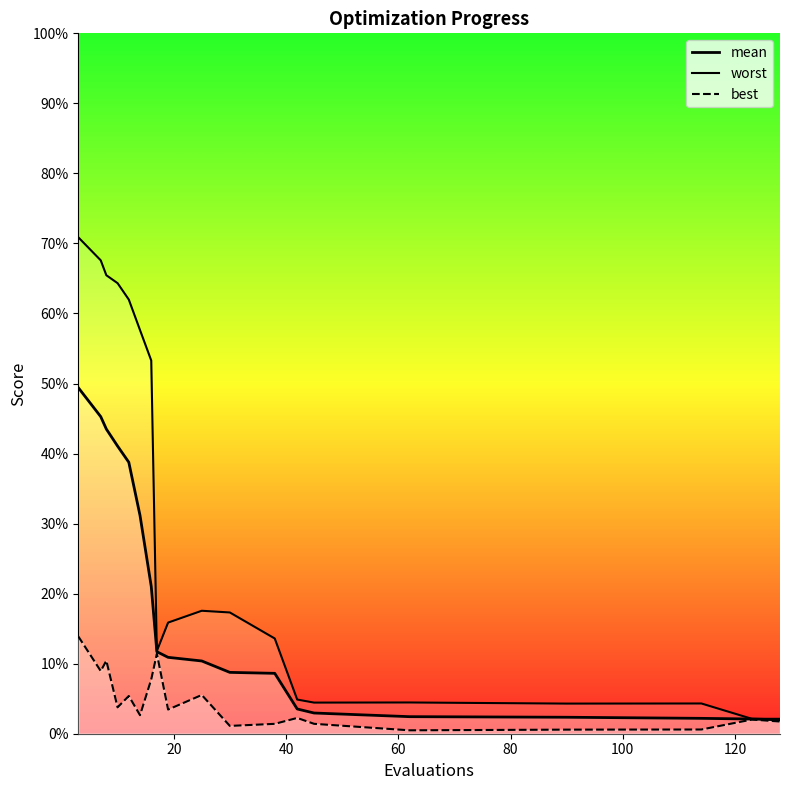

At how many categories does at least one series exceed 0?

19